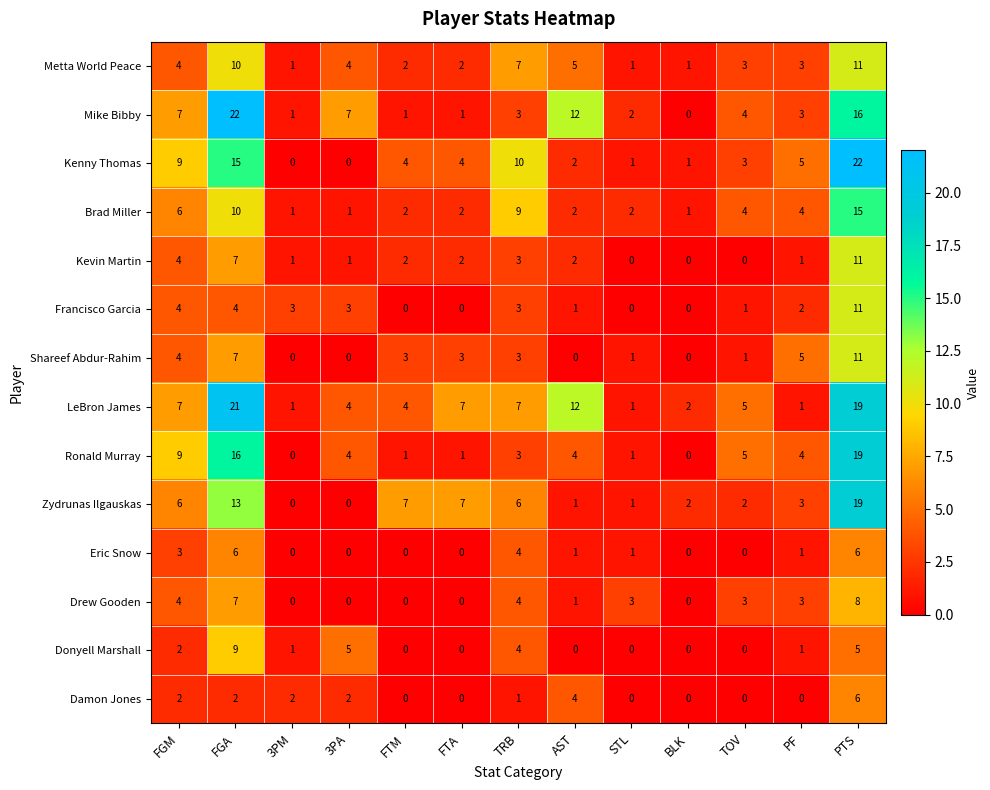

The Brad Miller series shows 1 at 3PM. True or false?

True